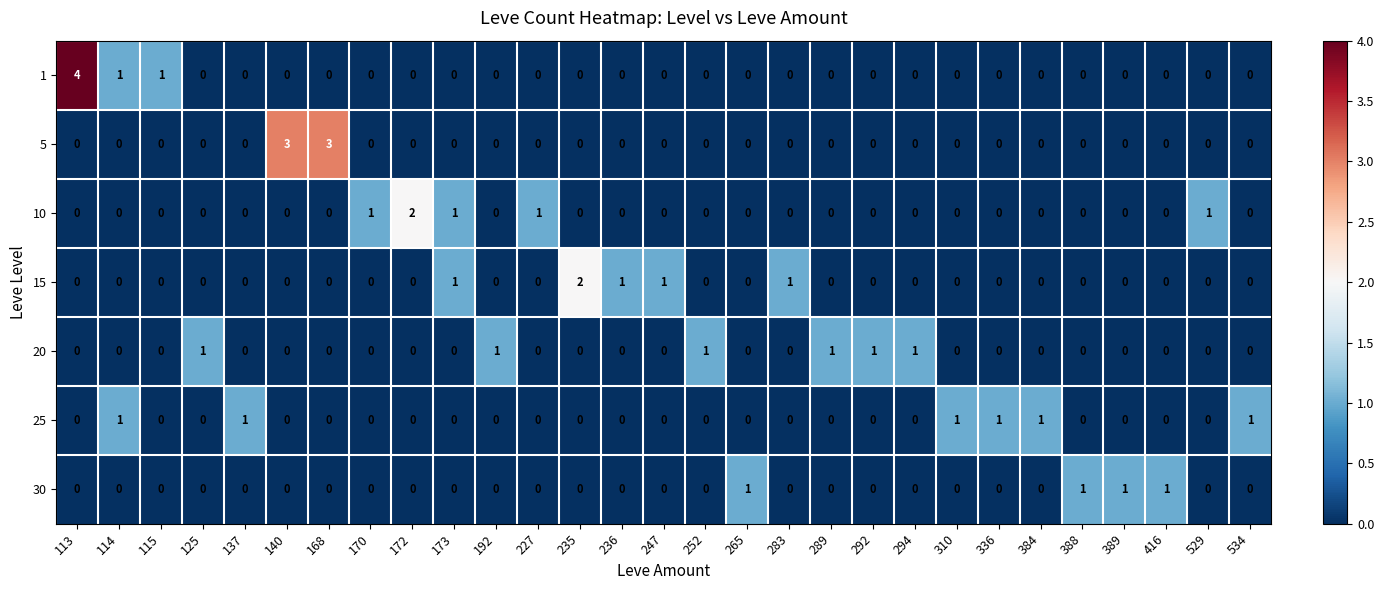

How many 10 values are between 0 and 1?

28